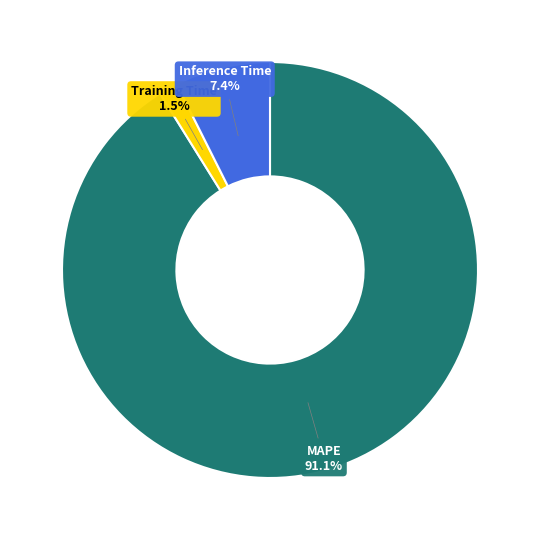

Is there a majority slice in this chart?

Yes